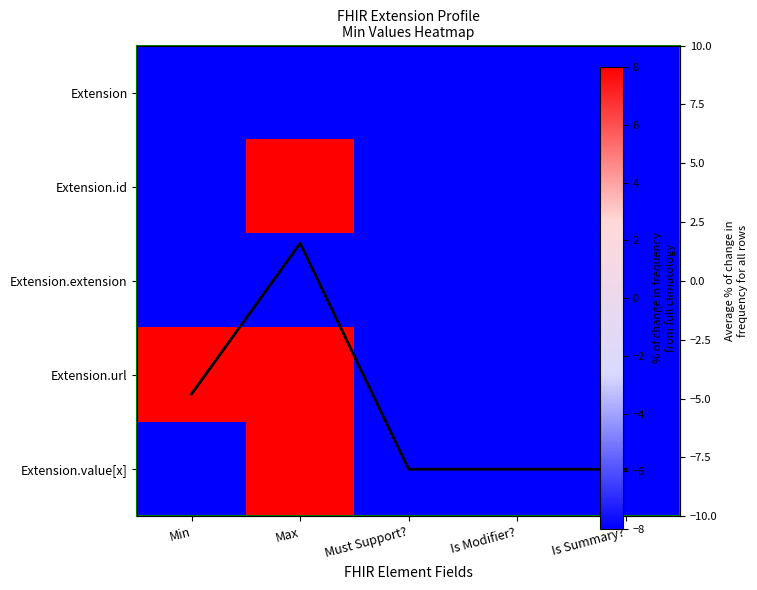

At which label is Extension closest to -8?

Min